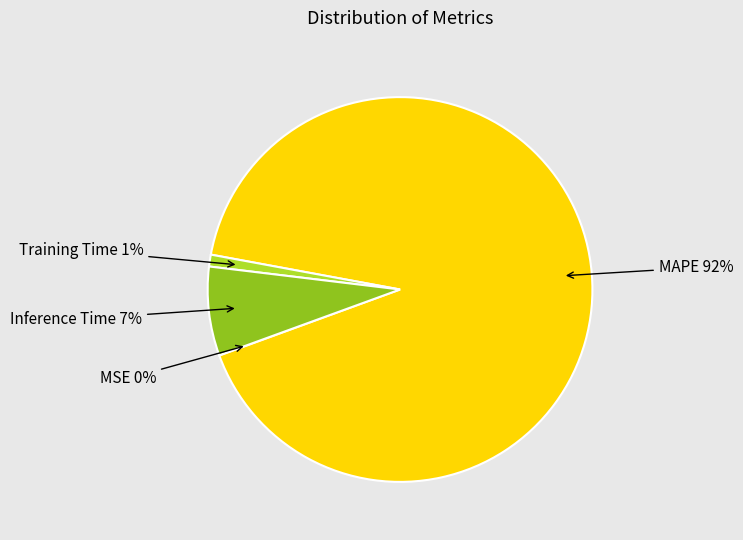

Is there any slice that represents more than half of the pie?

Yes